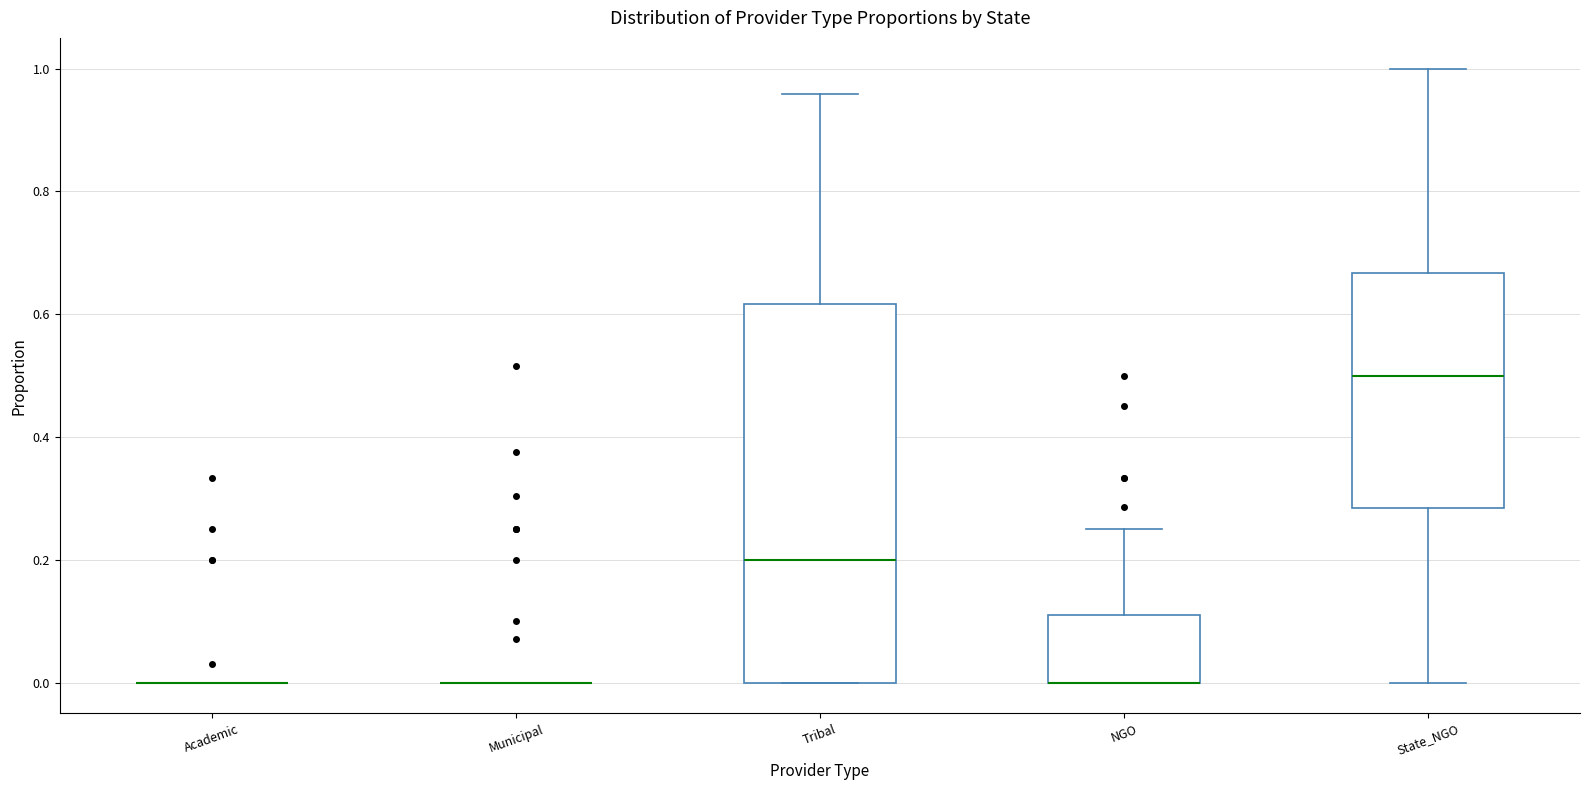

Reading left to right, read every box against the y-axis: the position of its median line, the range the box covers, and the ends of its whiskers. The values are not printed on the chart, so give them approximately, as read against the axis.

Academic: box collapsed to a line at 0.00, whiskers 0.00 to 0.00
Municipal: box collapsed to a line at 0.00, whiskers 0.00 to 0.00
Tribal: median 0.20, box 0.00 to 0.62, whiskers 0.00 to 0.96
NGO: median 0.00 (drawn on the box's lower edge), box 0.00 to 0.10, whiskers 0.00 to 0.26
State_NGO: median 0.50, box 0.28 to 0.66, whiskers 0.00 to 1.00